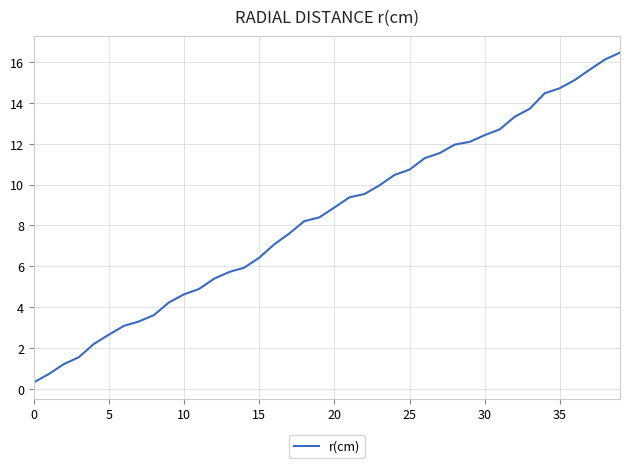

What is the difference between the maximum and minimum values?

16.2